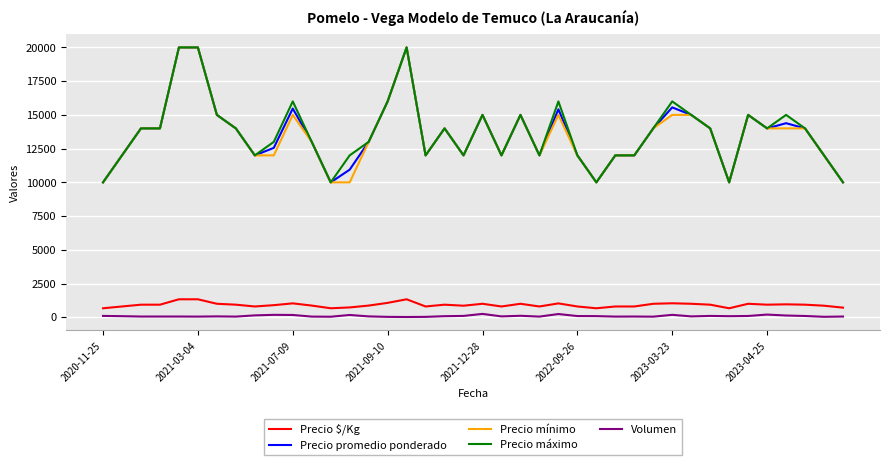

What is the maximum value shown in the chart?

20000